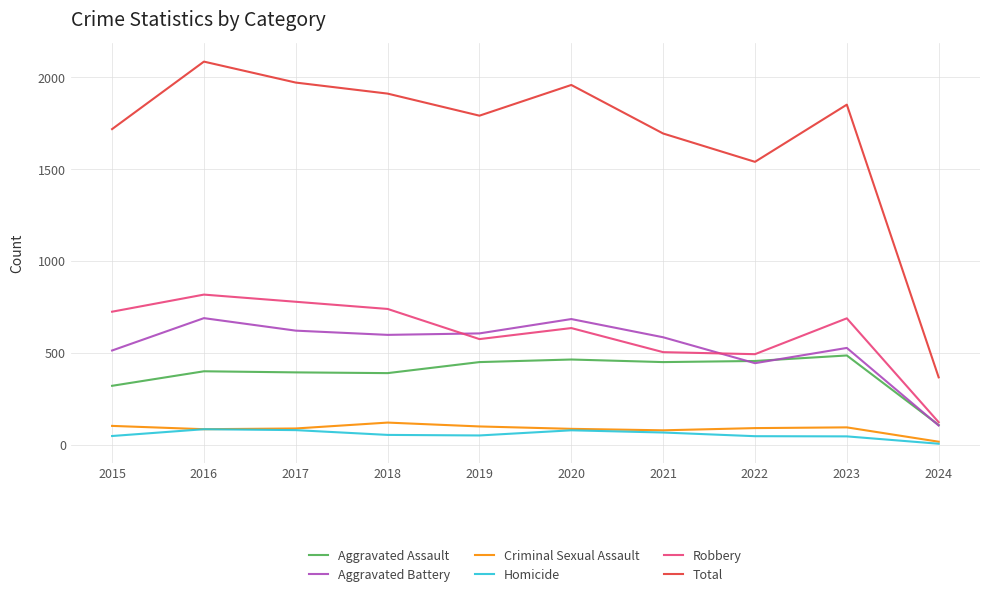

Is the value of Robbery at 2017 greater than the value of Aggravated Battery at 2023?

Yes